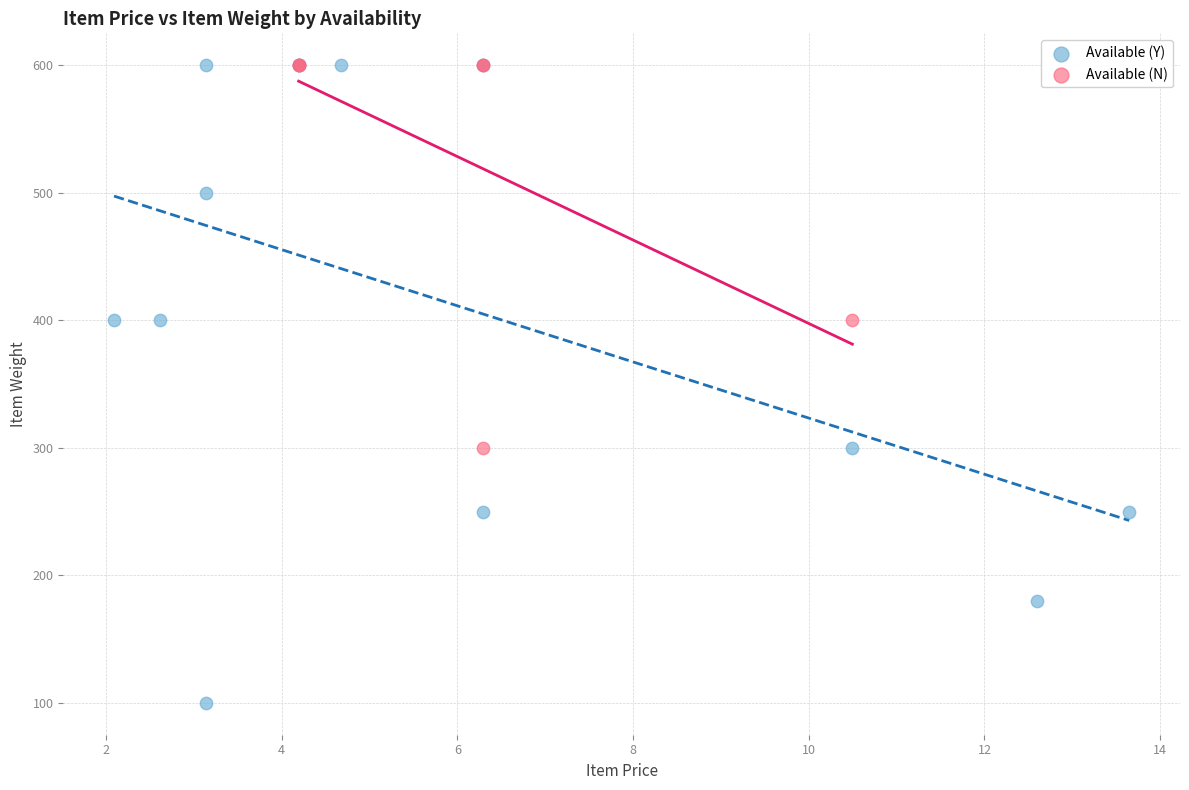

Which series has the largest Y range (max minus min)?

Available (Y)